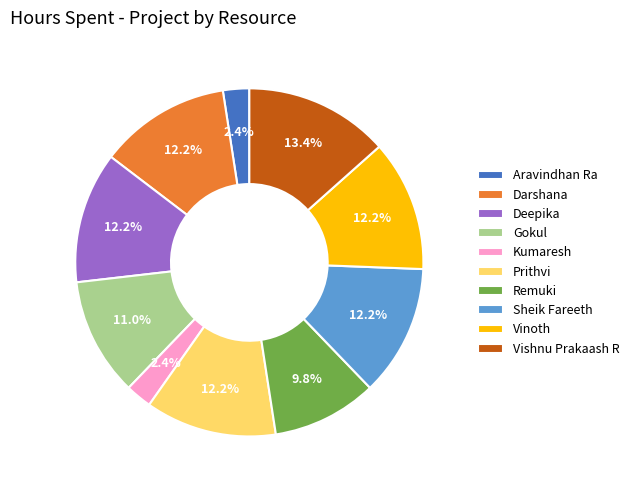

What is the largest slice in the pie chart?

Vishnu Prakaash R